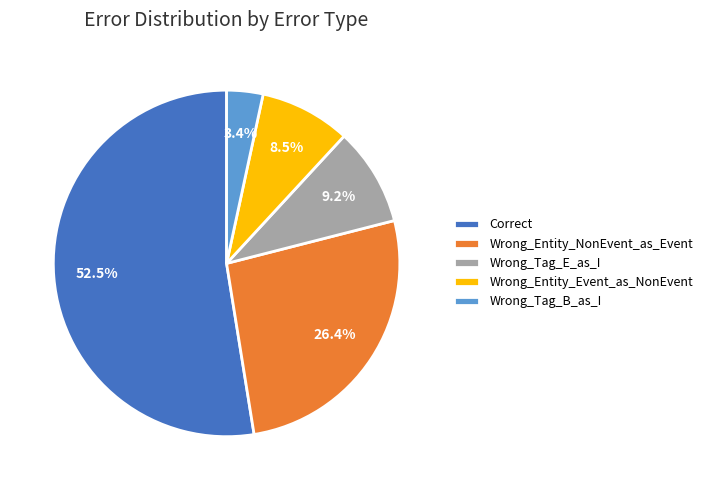

Between Correct and Wrong_Entity_Event_as_NonEvent, which is larger?

Correct